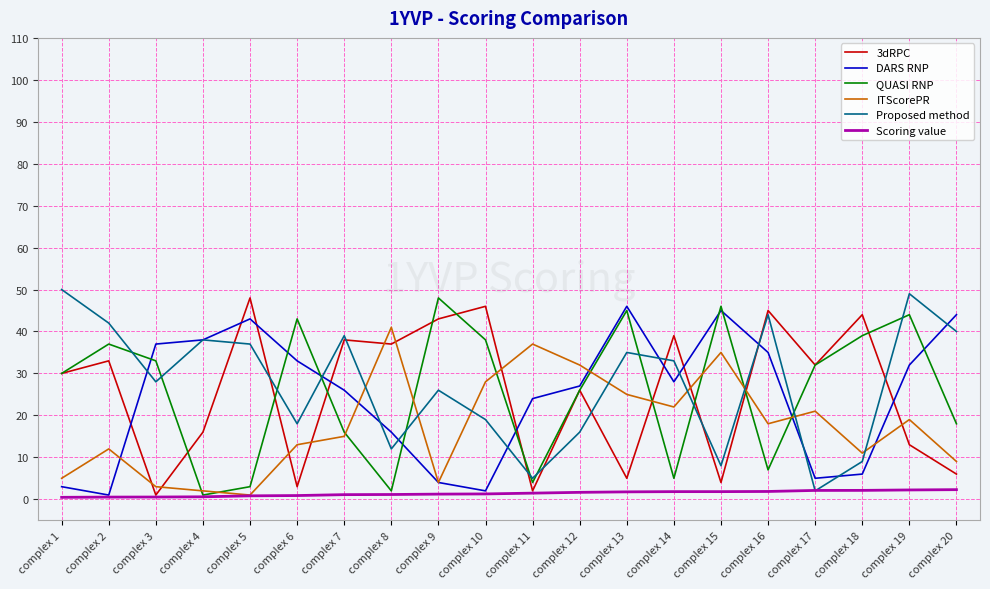

True or false: ITScorePR and Proposed method cross at least once.

True